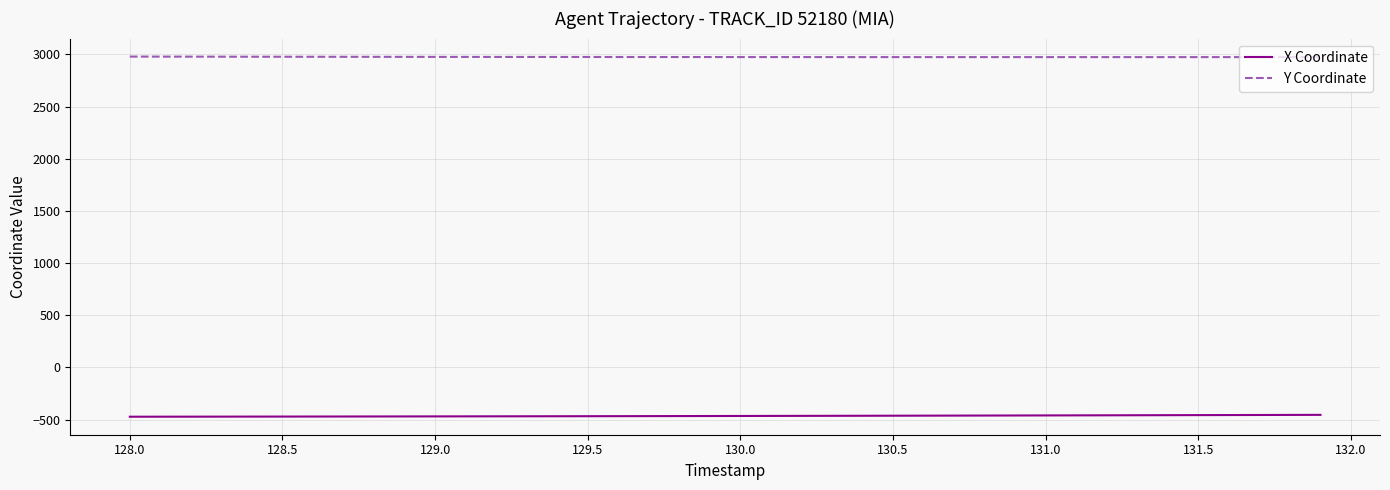

What is the greatest value displayed?

2978.7